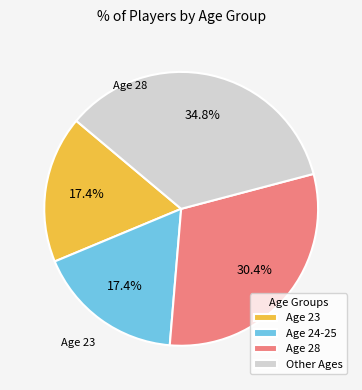

Does any single category account for the majority?

No